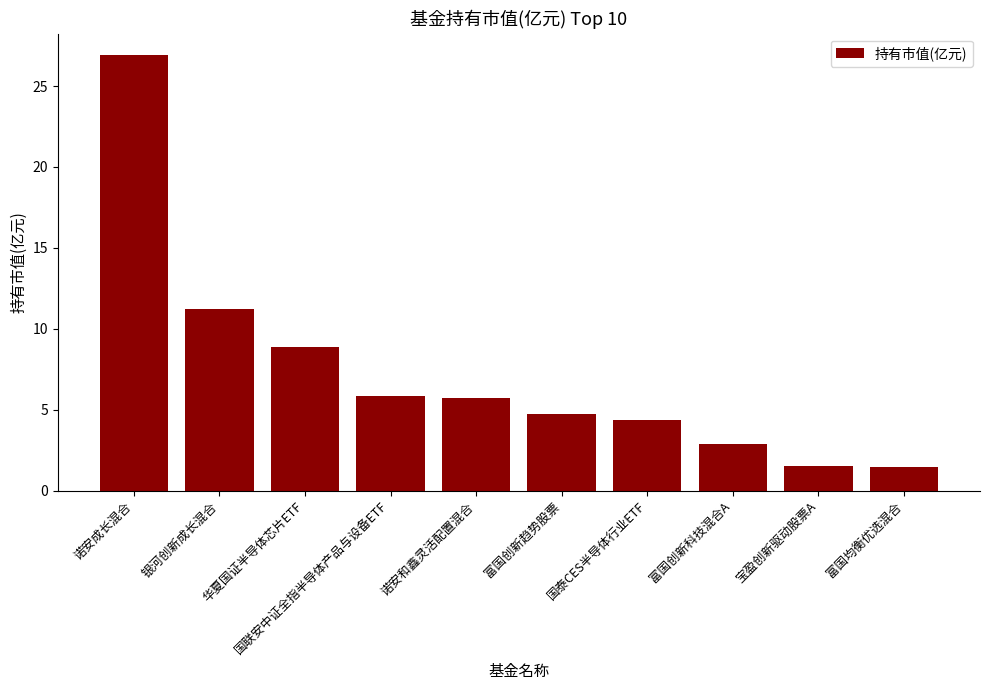

What is the greatest value displayed?

26.9